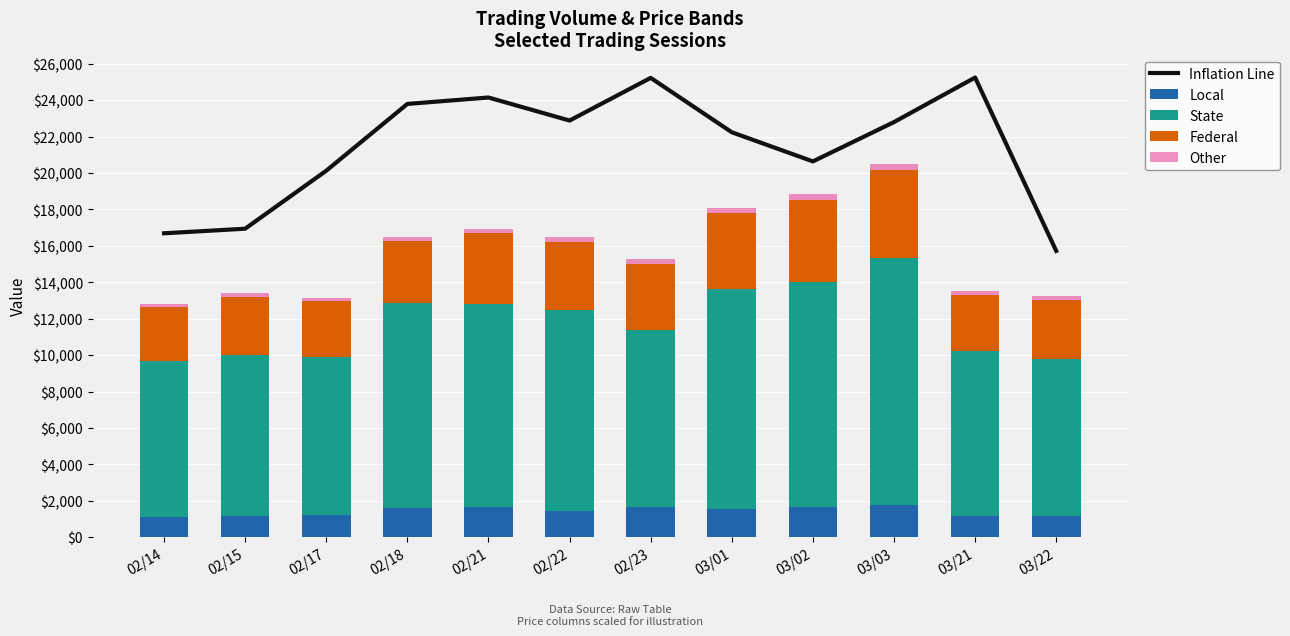

What is the value of the Federal bar at the 7th from the left?

3630